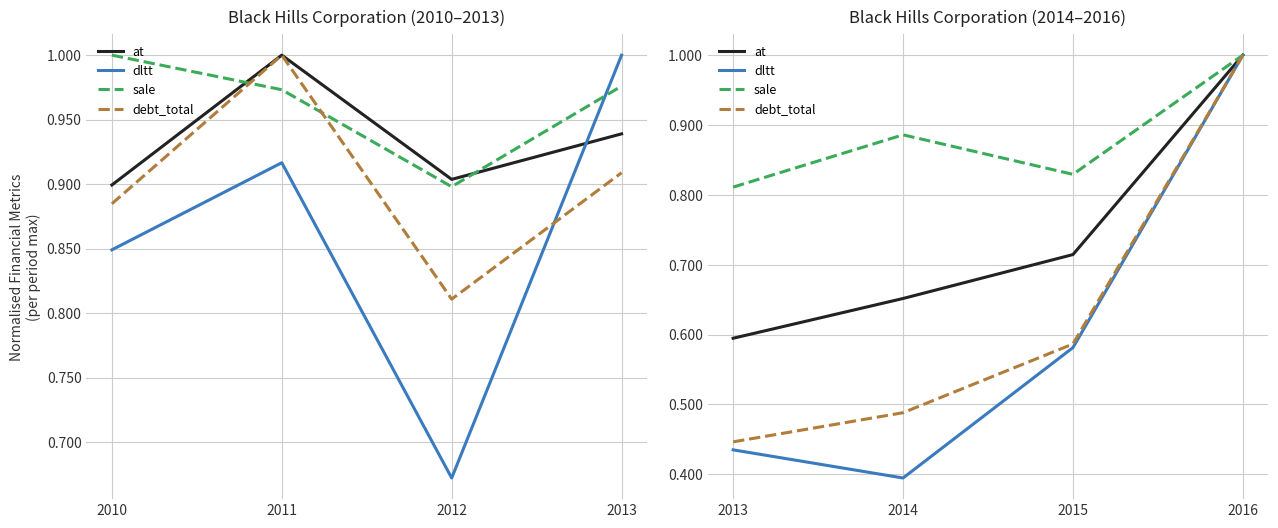

What is the minimum value for at?

0.6